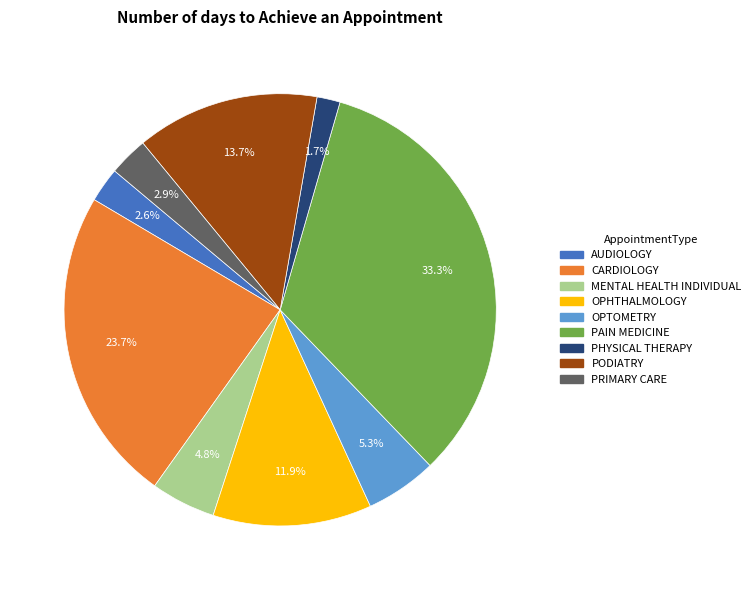

Is there a majority slice in this chart?

No